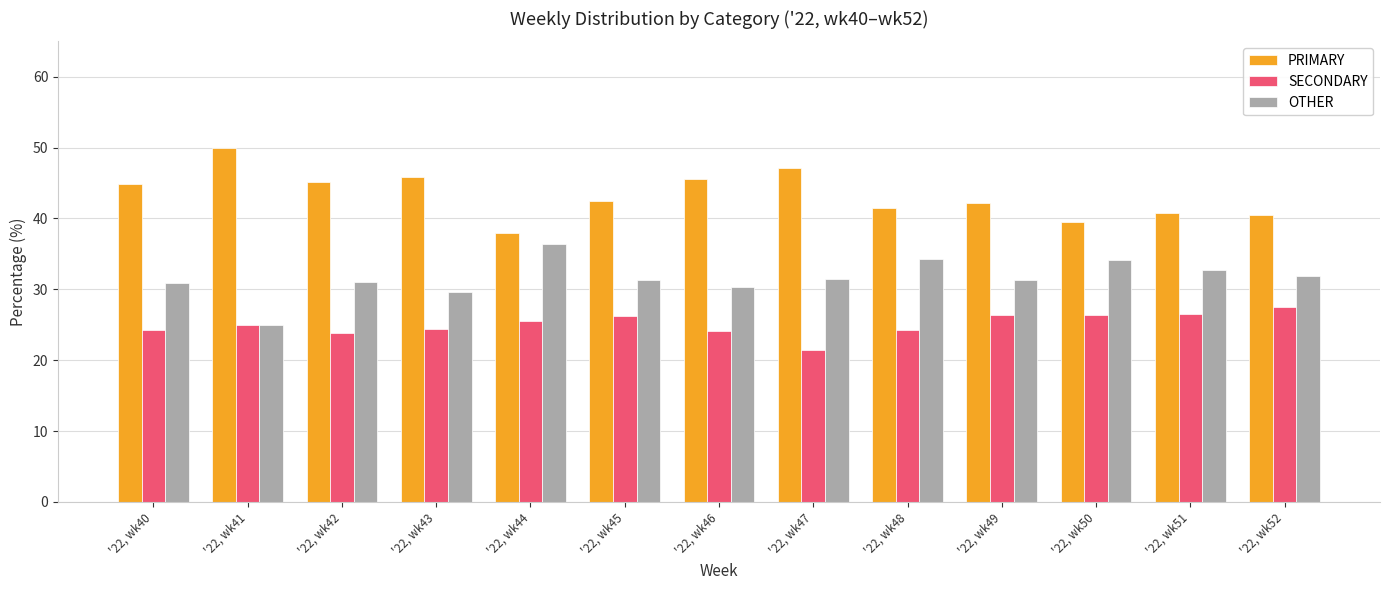

What is the total value across all series at '22, wk46?

100.0